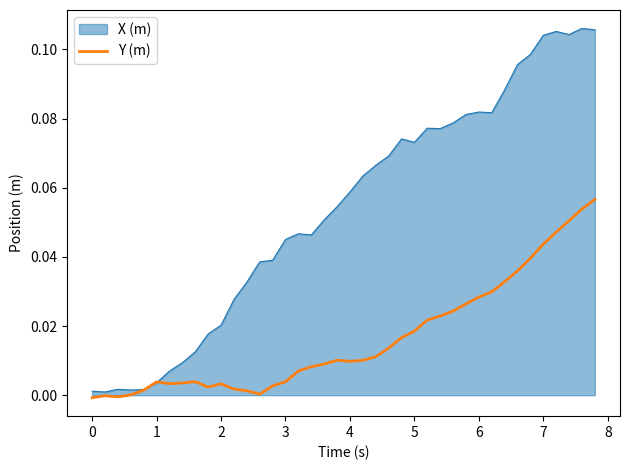

Which series has the largest total across all categories?

X (m)